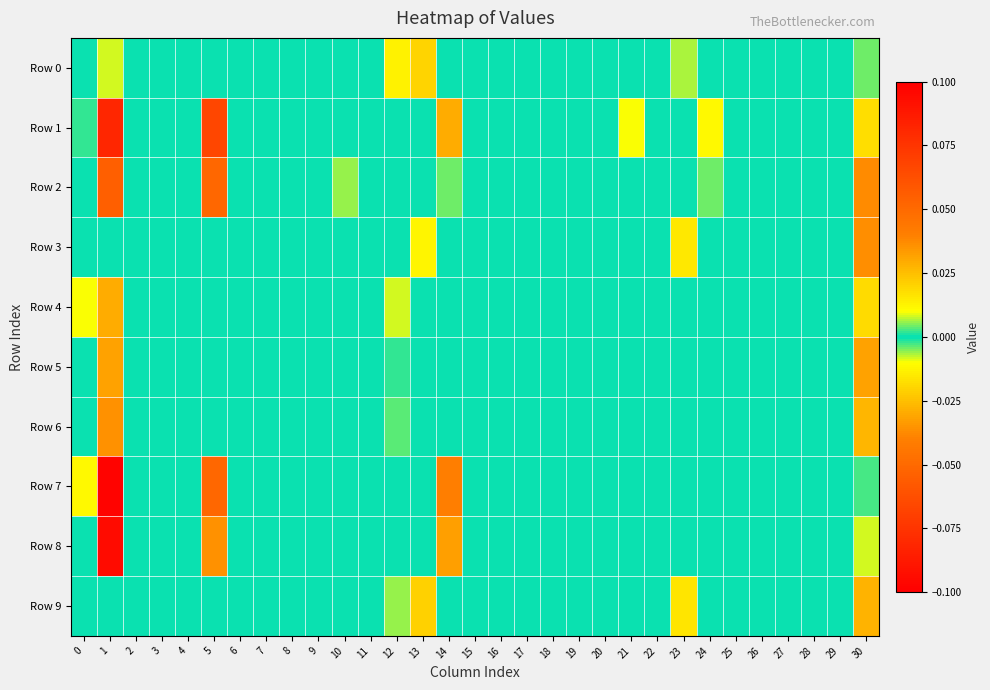

Rank the series by their maximum value, from lowest to highest.

Row 0, Row 3, Row 9, Row 4, Row 5, Row 6, Row 2, Row 1, Row 8, Row 7